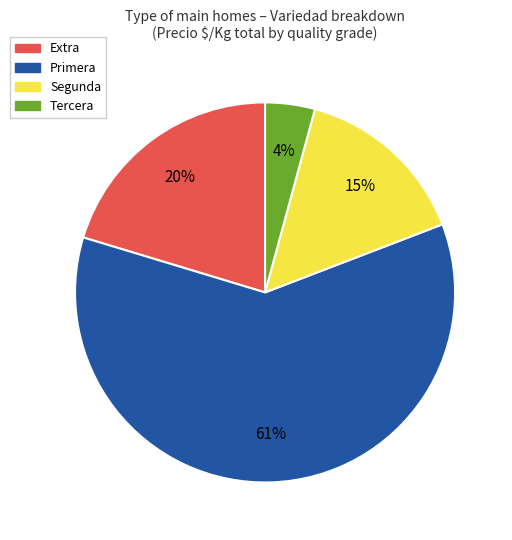

Count the number of slices in the pie.

4